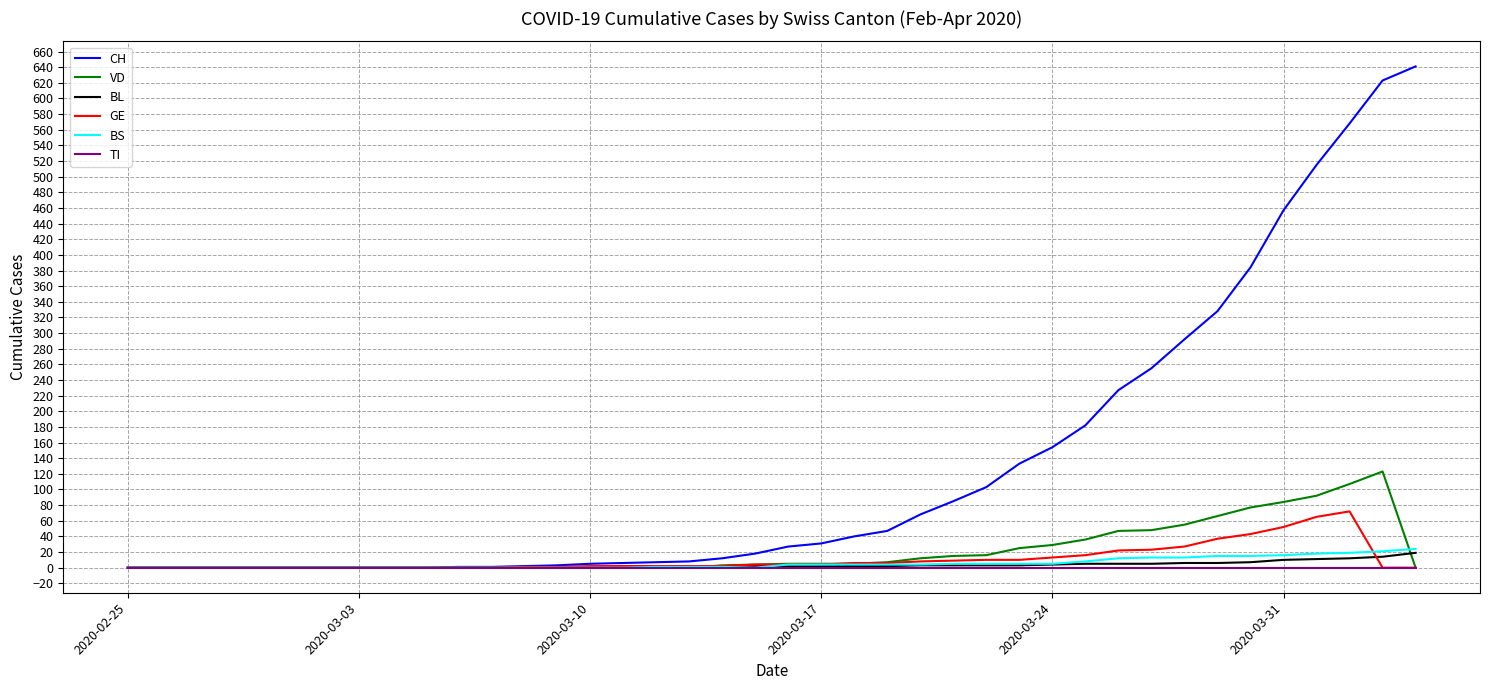

Which series has the widest spread of values?

CH